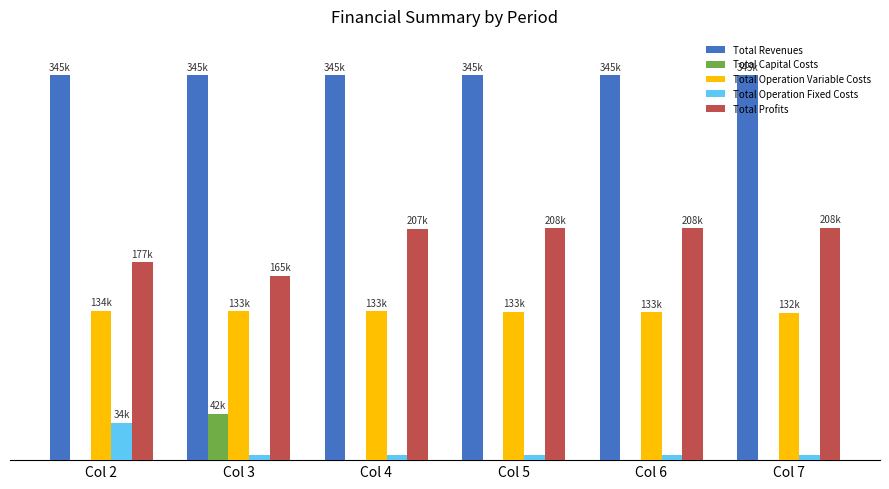

True or false: Total Capital Costs has a value of -12986.6 at Col 6.

False